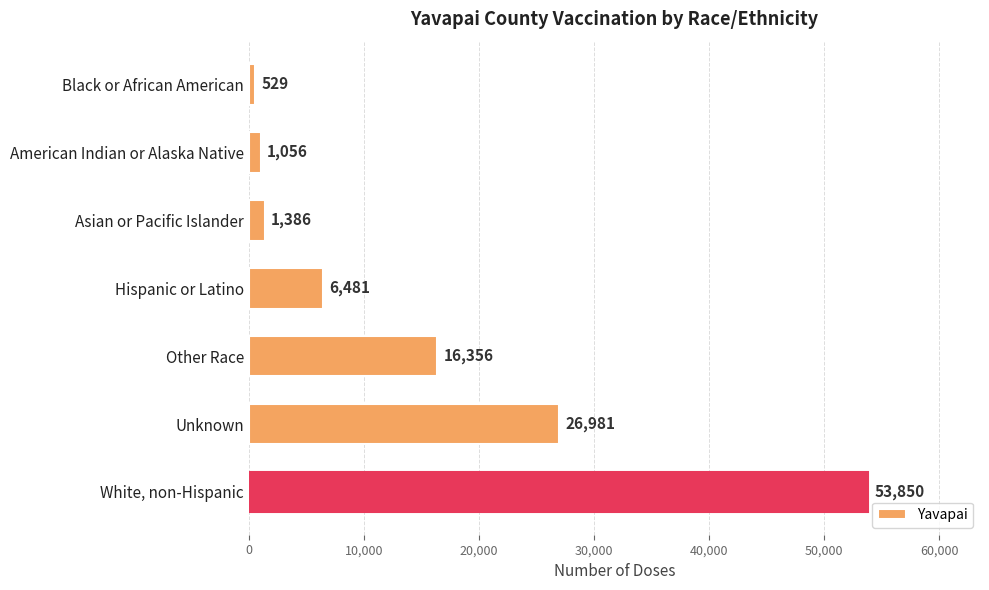

Where is the data nearest to the value 27189?

Unknown